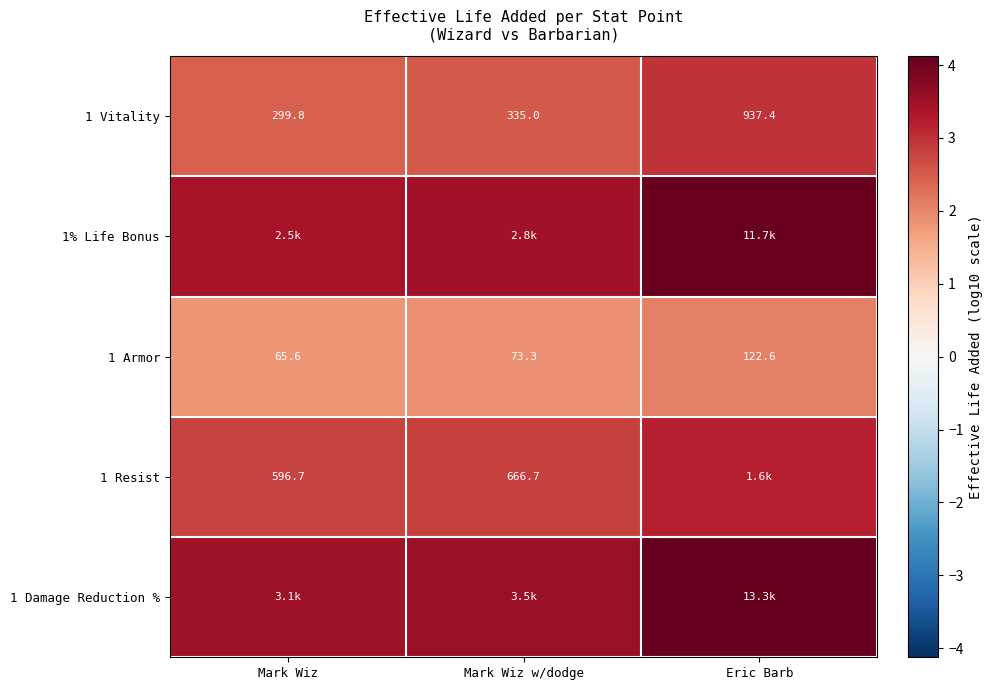

Which category has the highest value in the 1 Armor series?

Eric Barb